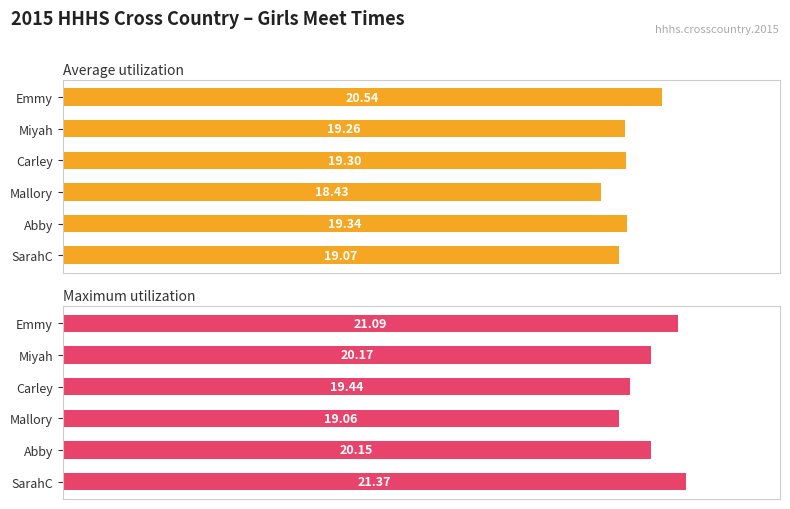

The Maximum utilization series shows 7.1 at Carley. True or false?

False